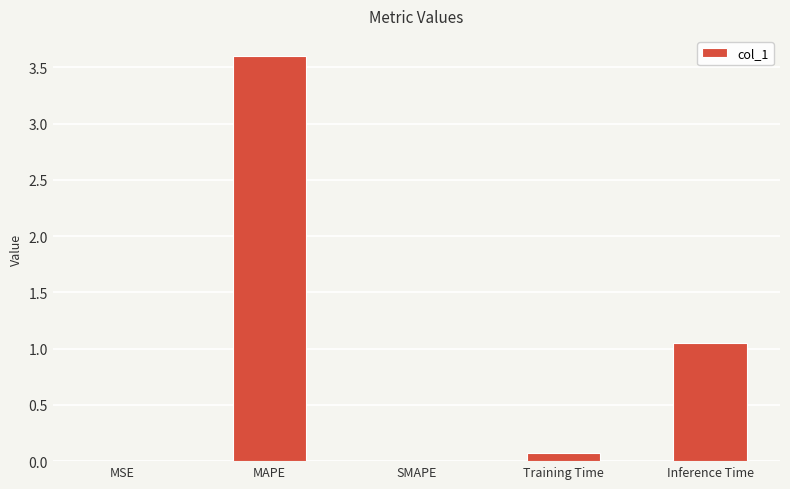

Which has a higher value, Training Time or MSE?

Training Time